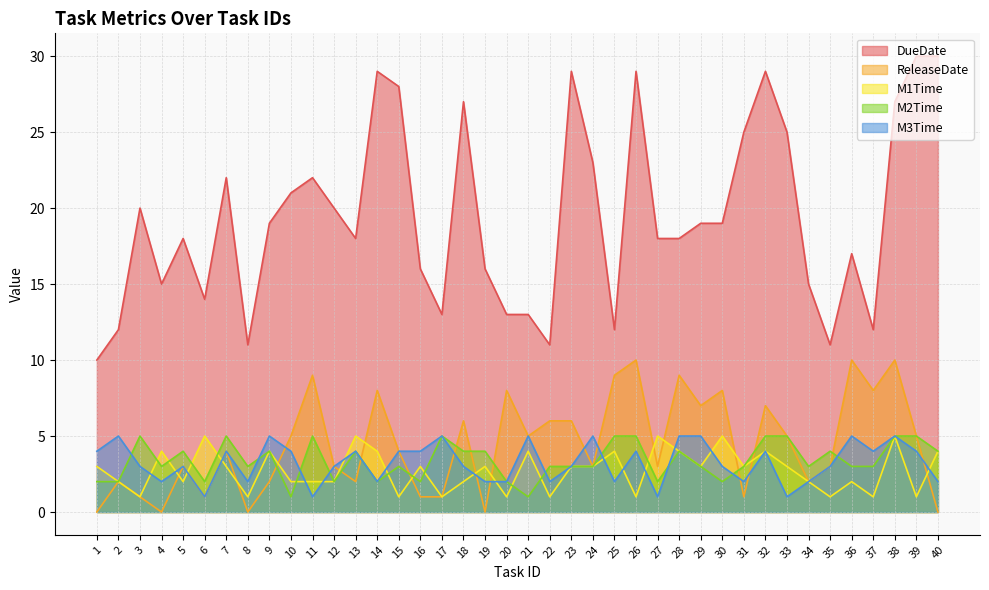

What is the difference between the ReleaseDate values at 38 and 17?

9